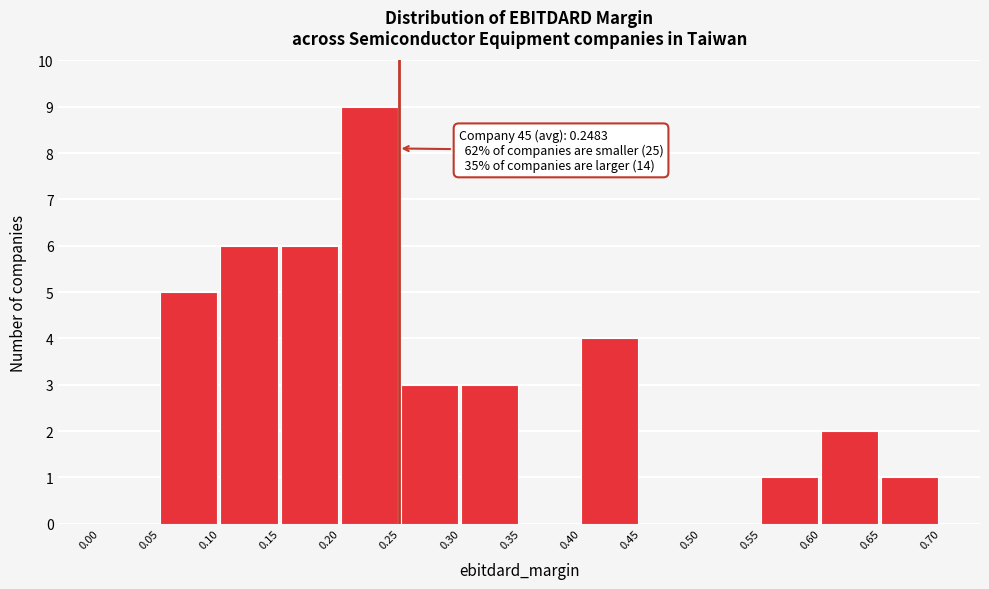

Over which range of the x-axis is the bar tallest?

0.20 to 0.25